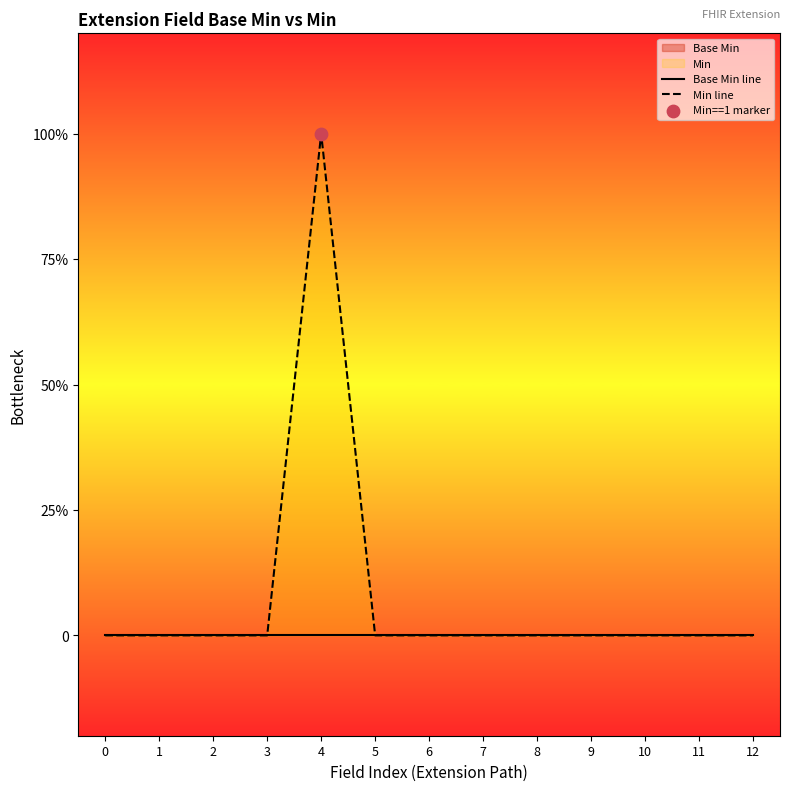

Is the value of Min line at 12 greater than the value of Base Min line at 0?

No